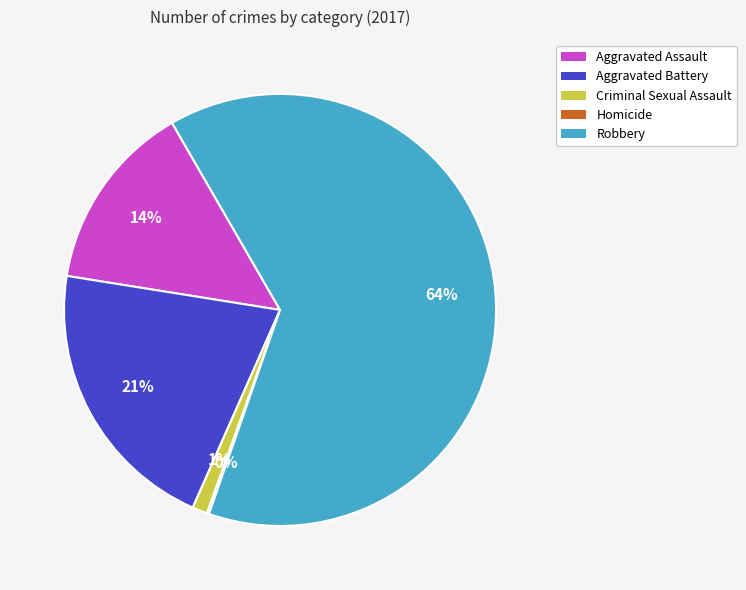

To the nearest percent, what is the difference between the largest and smallest slice percentages?

64%